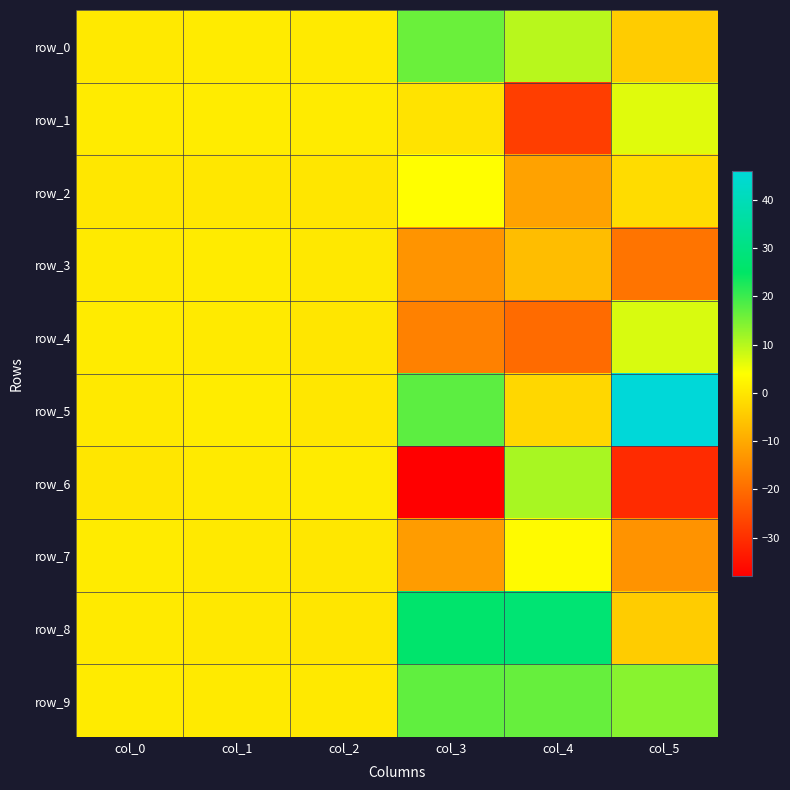

At which category is the sum across all series the highest?

col_1